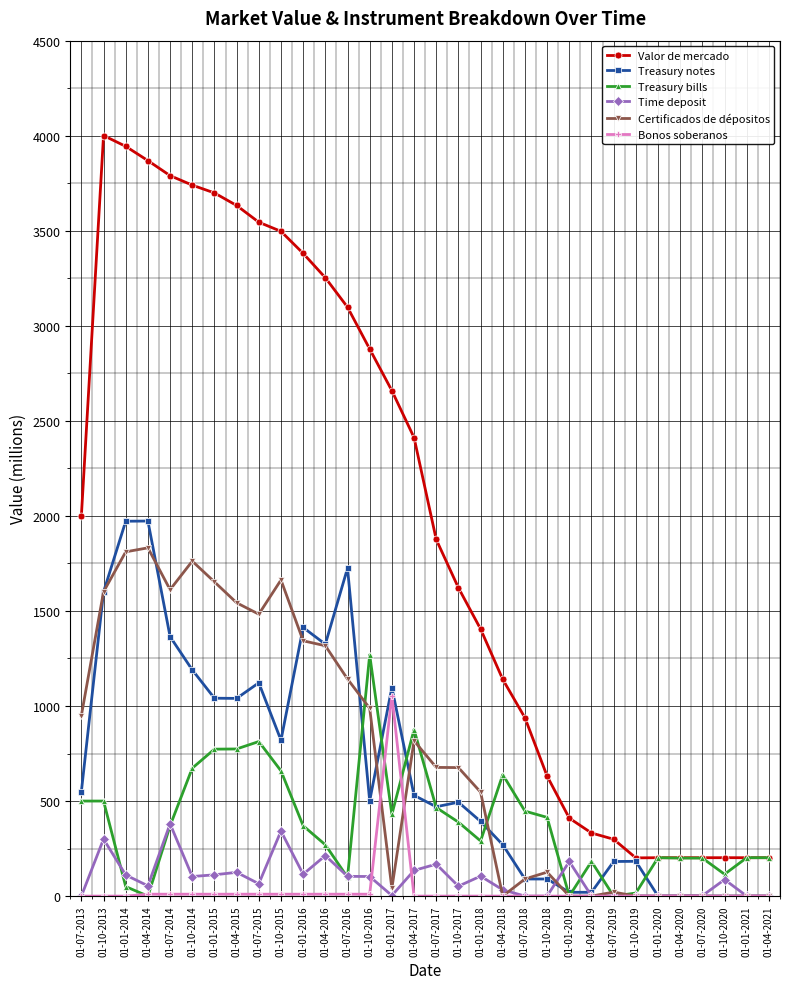

Is the value of Bonos soberanos at 01-04-2021 greater than the value of Certificados de dépositos at 01-07-2016?

No